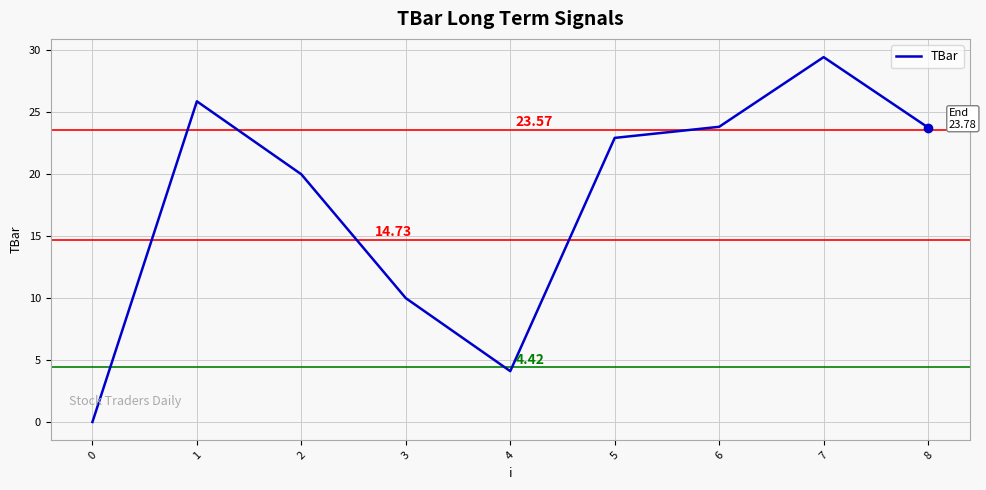

Which has a higher value, 5 or 2?

5